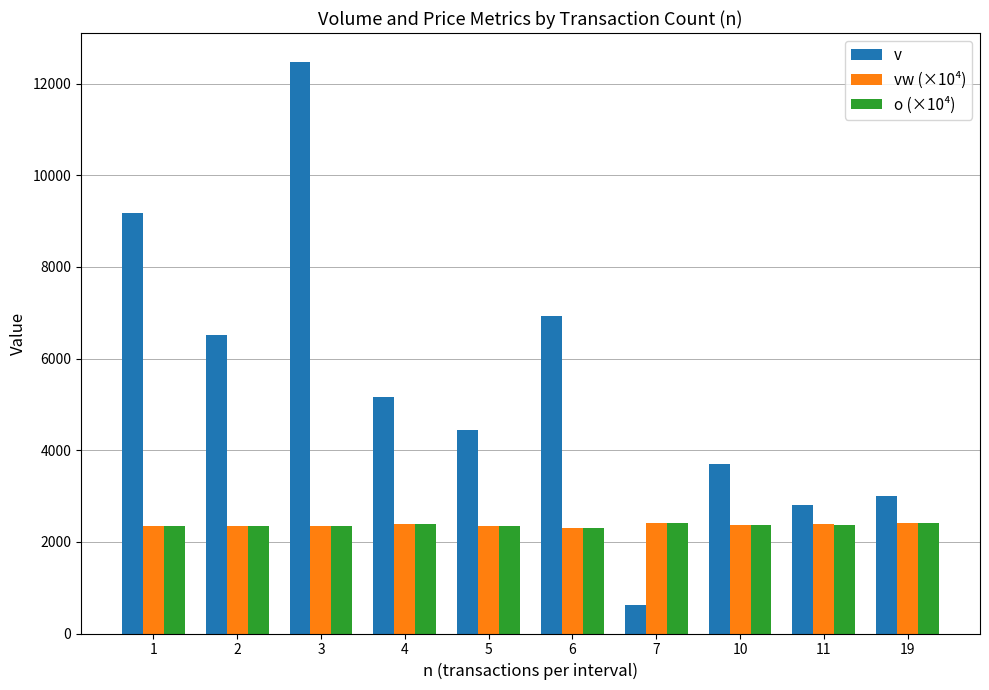

Which series has the widest spread of values?

v